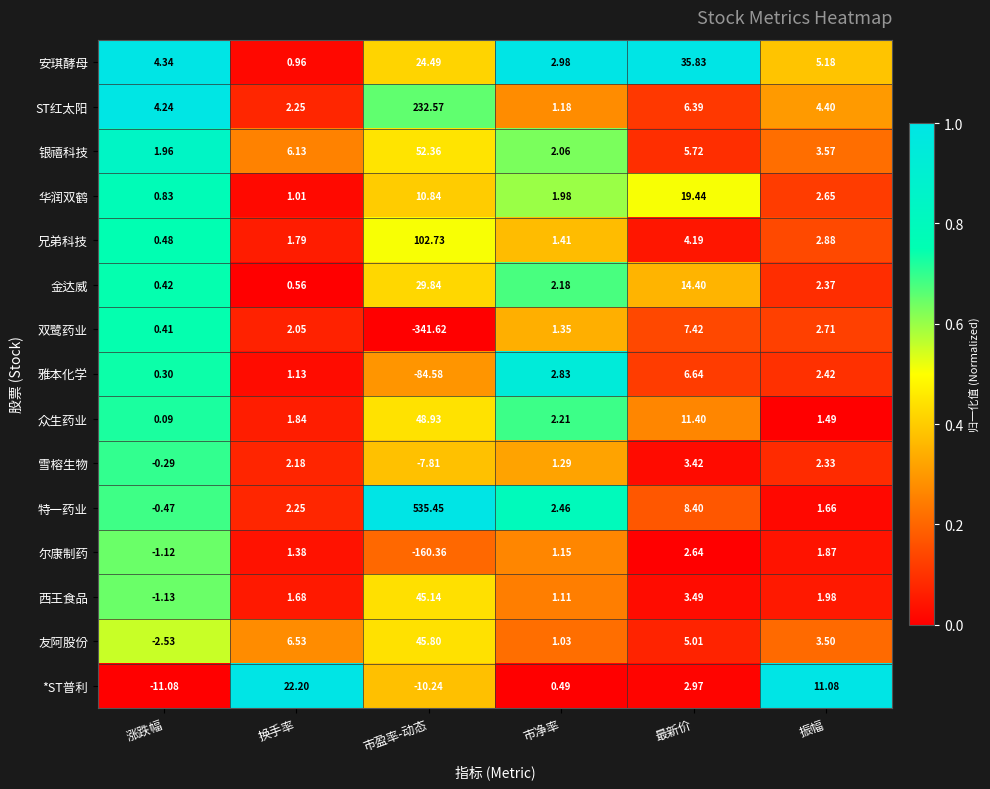

List the series in order of their peak value, lowest first.

尔康制药, 雪榕生物, 雅本化学, 双鹭药业, 华润双鹤, *ST普利, 金达威, 安琪酵母, 西王食品, 友阿股份, 众生药业, 银禧科技, 兄弟科技, ST红太阳, 特一药业